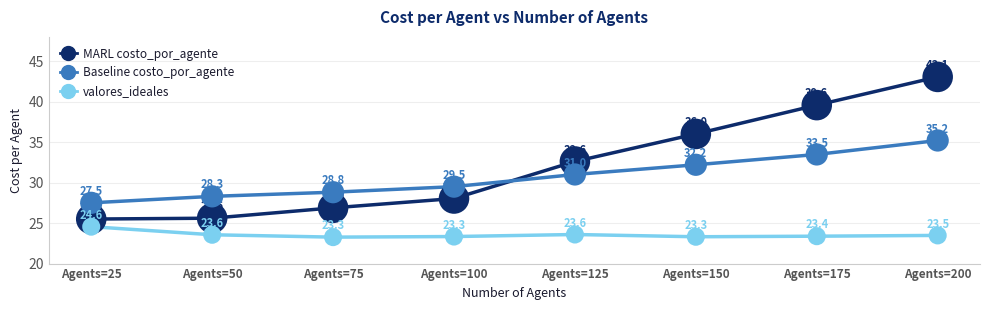

In the valores_ideales series, what Y value is closest to 23?

23.3